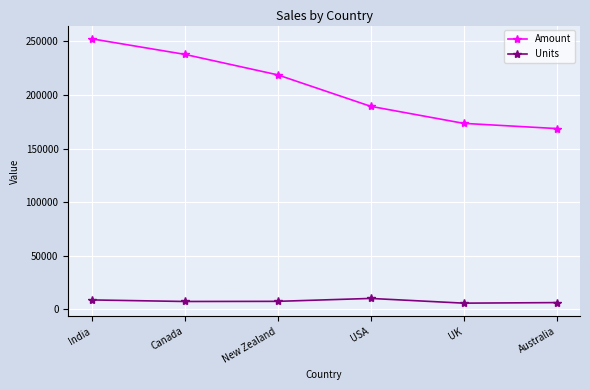

At which category is the sum across all series the highest?

India